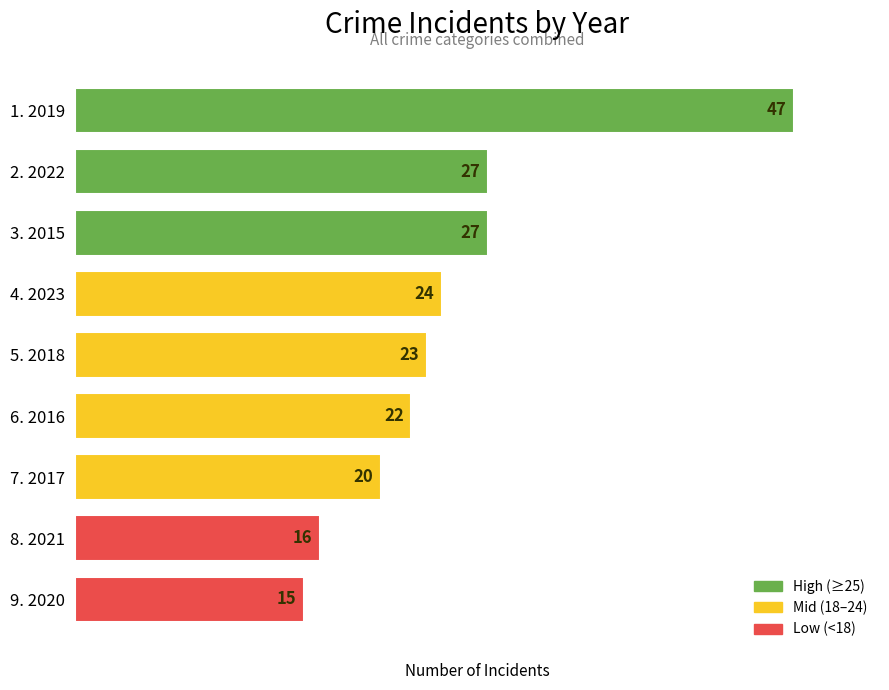

What is the difference between the second highest and second lowest values?

11